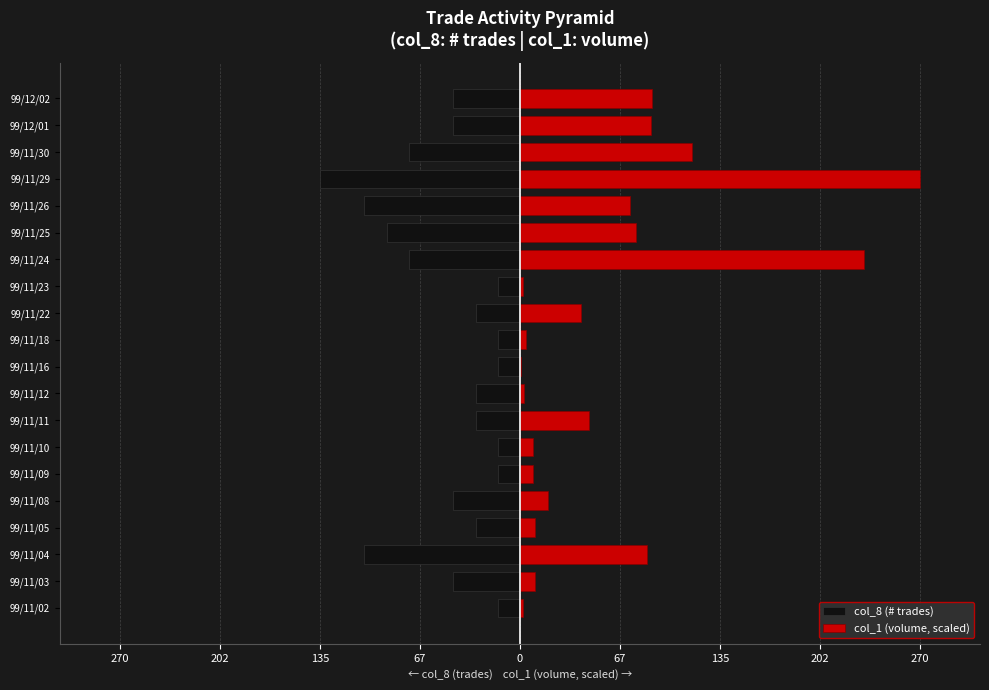

What is the minimum value shown in the chart?

-135.0